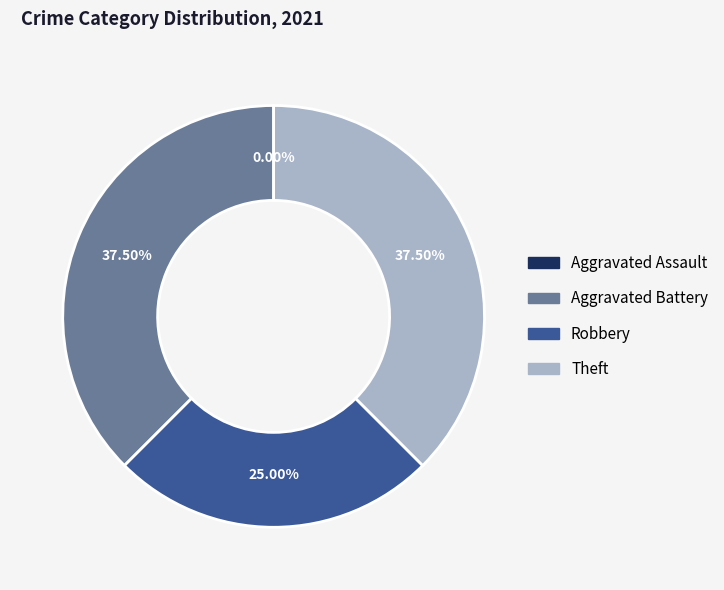

To the nearest percent, what is the average slice percentage?

25%